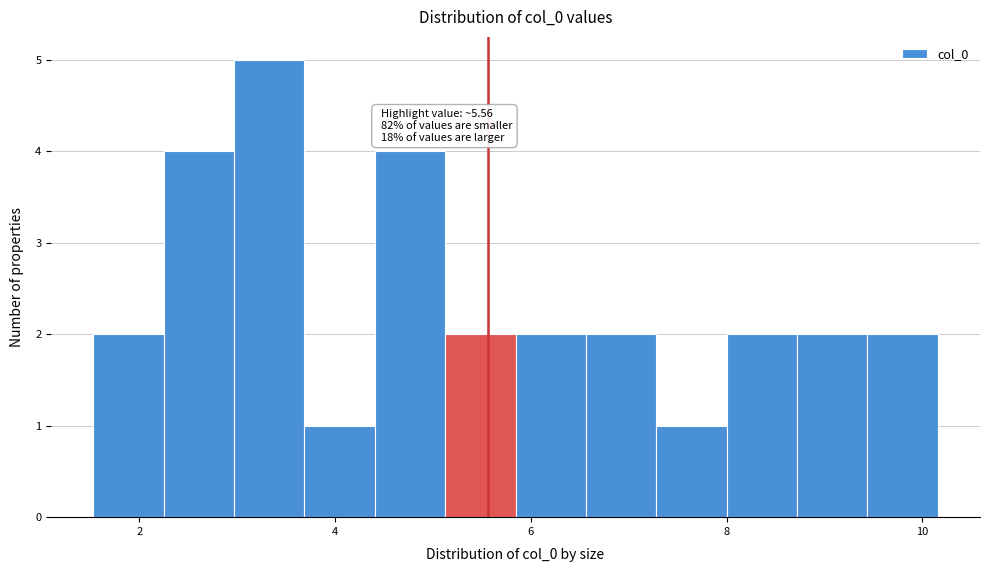

Read against the x-axis, roughly where is the centre of the tallest bar?

3.4